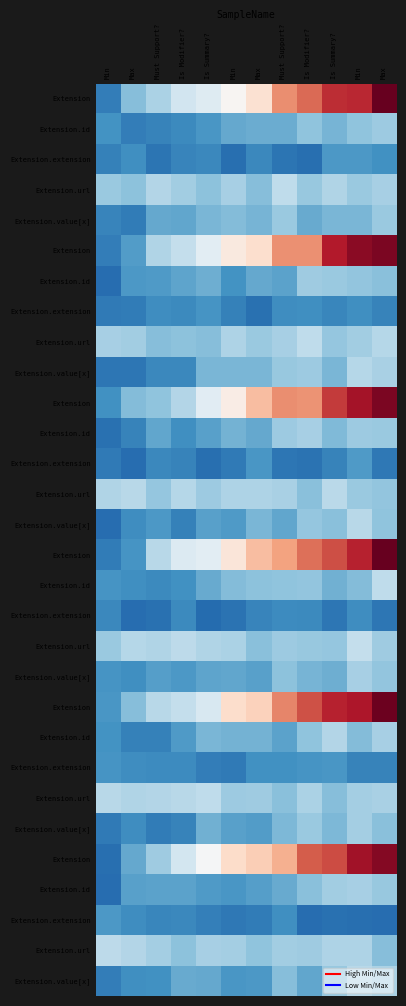

What is the total value across all series at Is Summary??

21.1